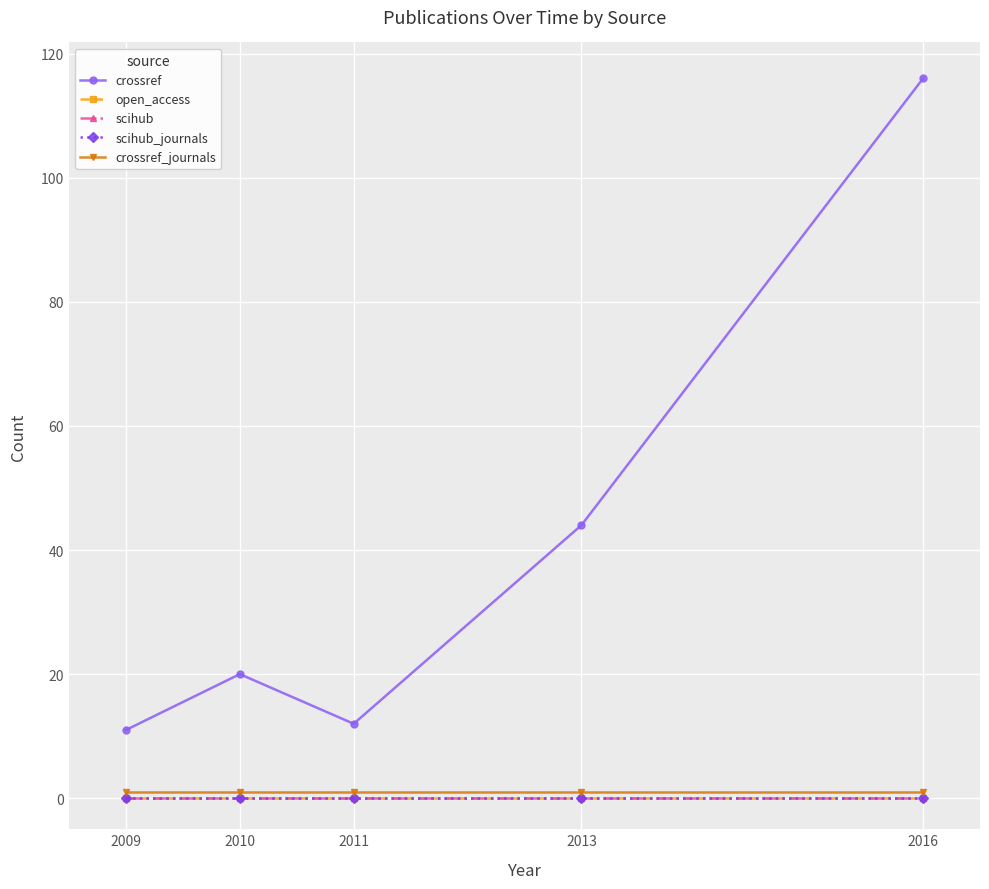

True or false: scihub and crossref intersect in this chart.

False